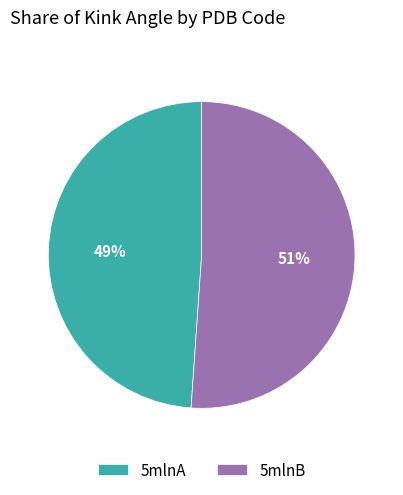

Is it true that 5mlnA is 56% of the pie?

False